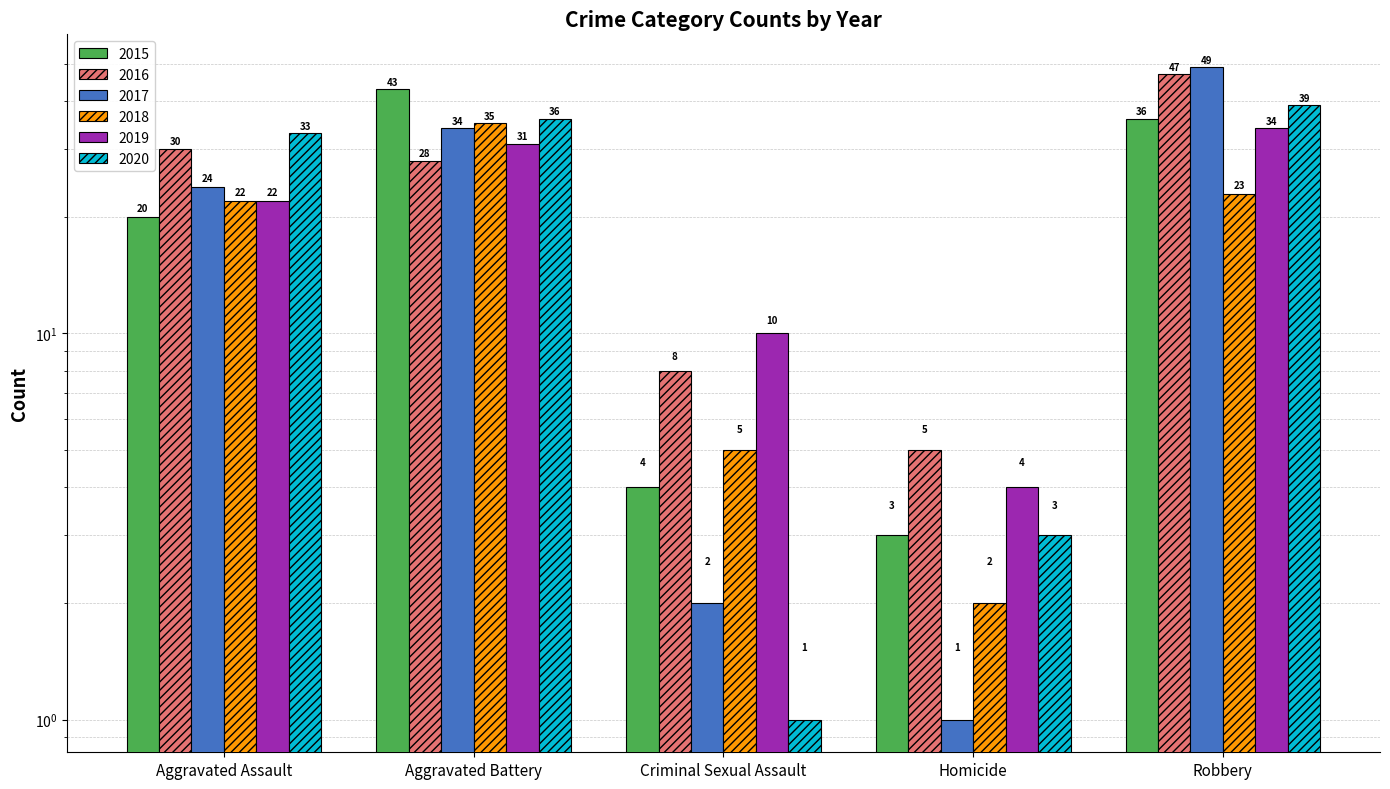

Count the number of categories in the chart.

5